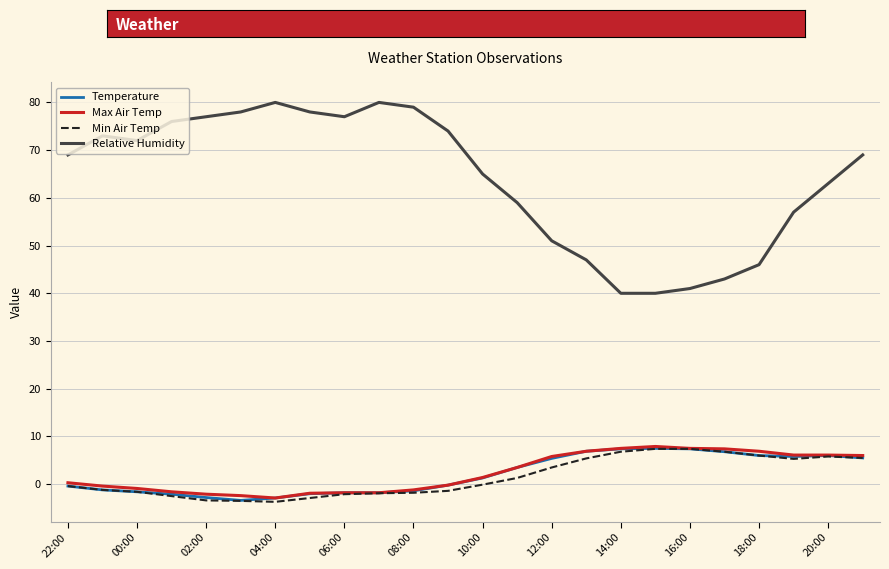

What is the minimum value for Temperature?

-3.4